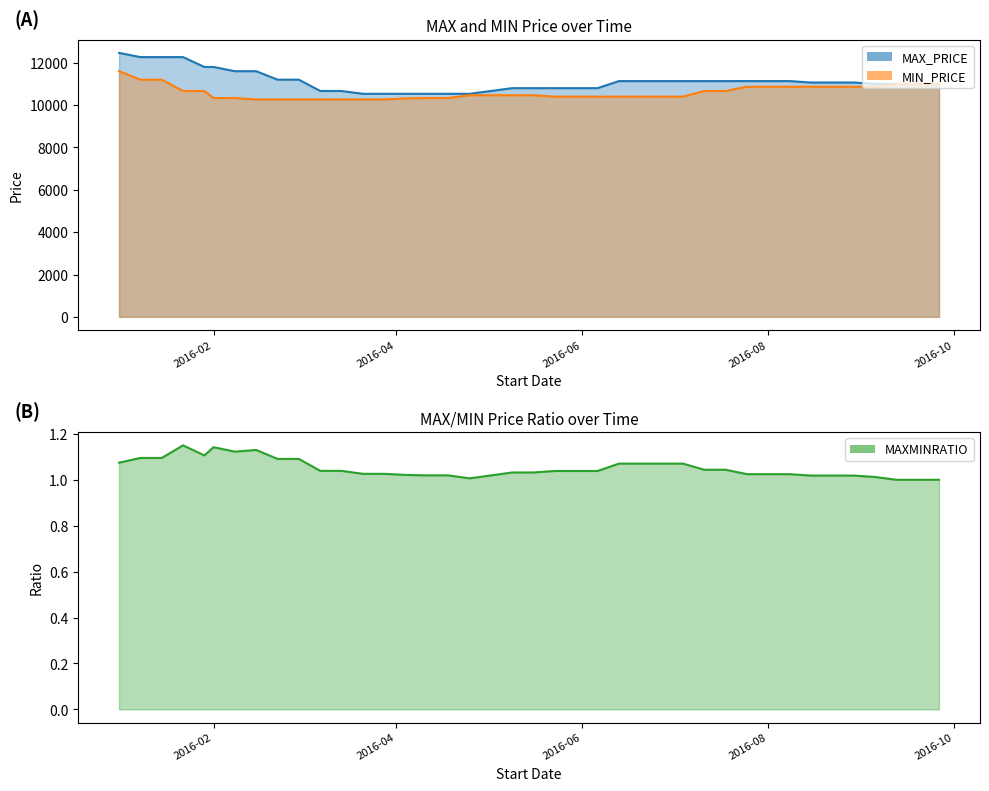

Where is MAXMINRATIO nearest to the value 1?

2016-09-12